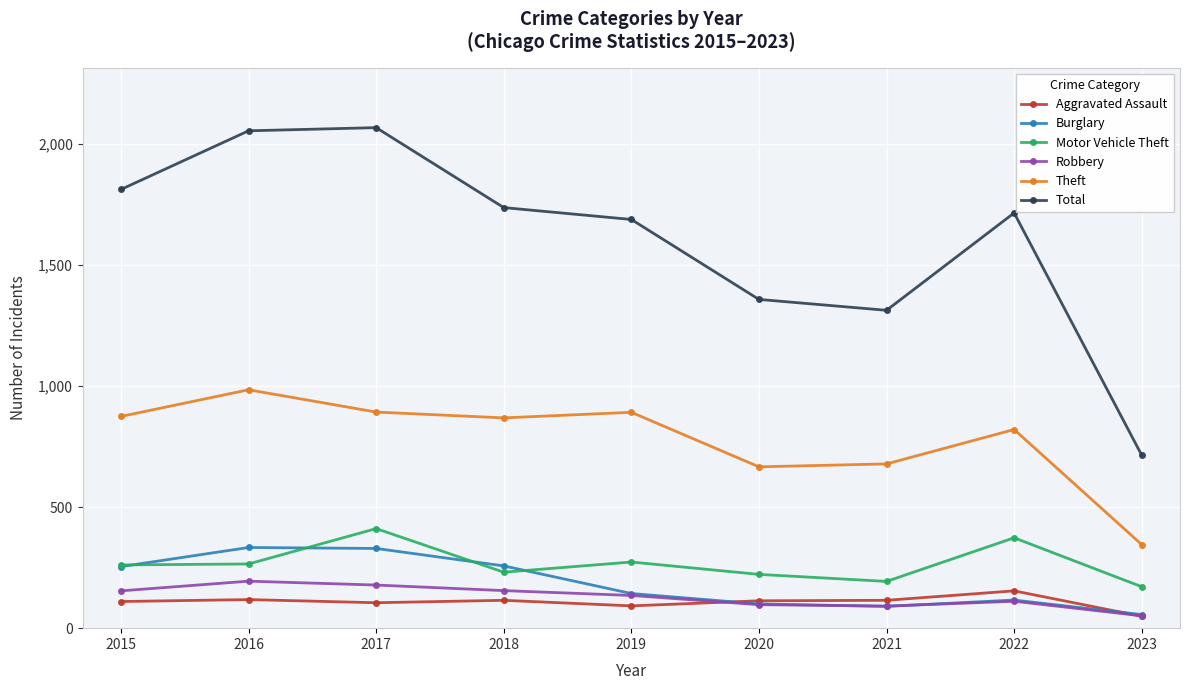

What is the sum of all Total values?

14450